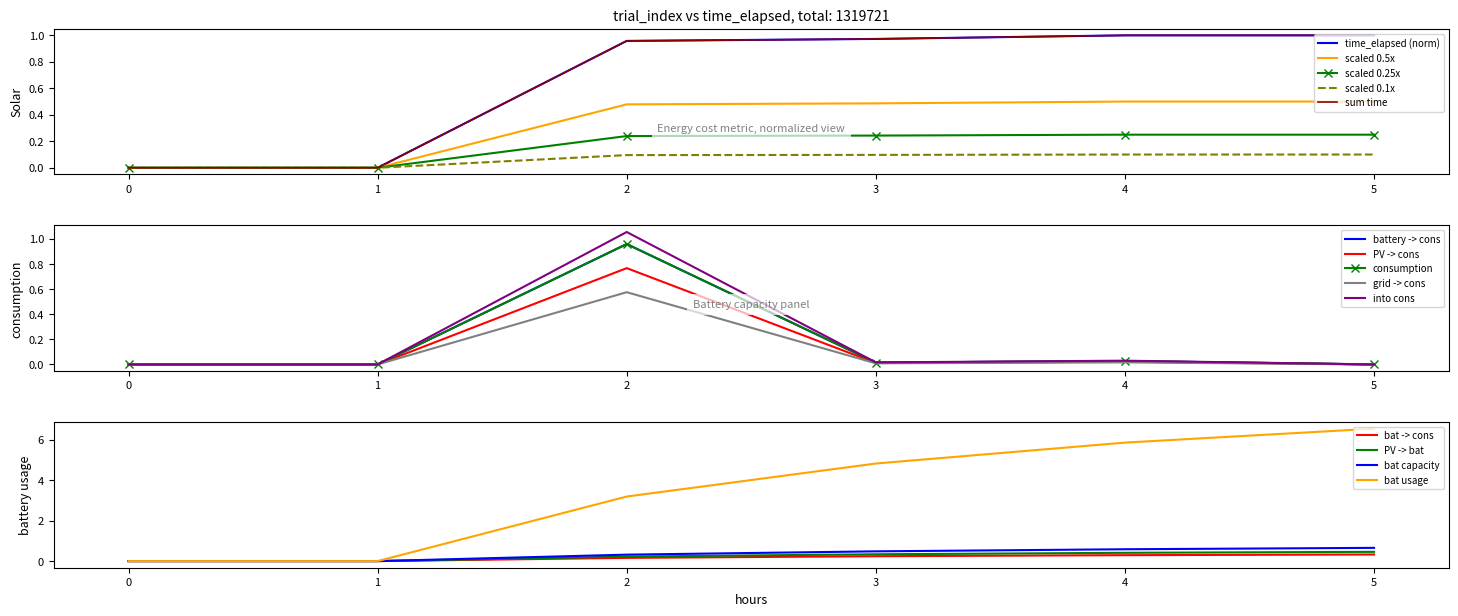

What is the difference between the maximum and second lowest values?

1.0